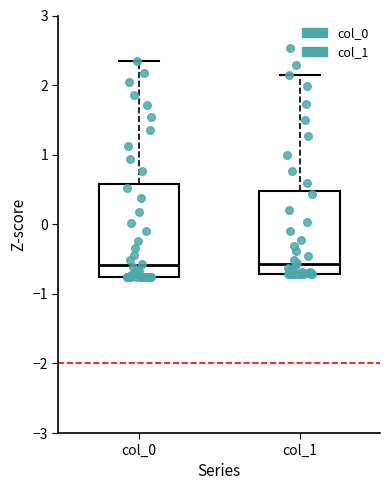

Comparing the boxes themselves (not the whiskers), which one is the tallest?

col_0